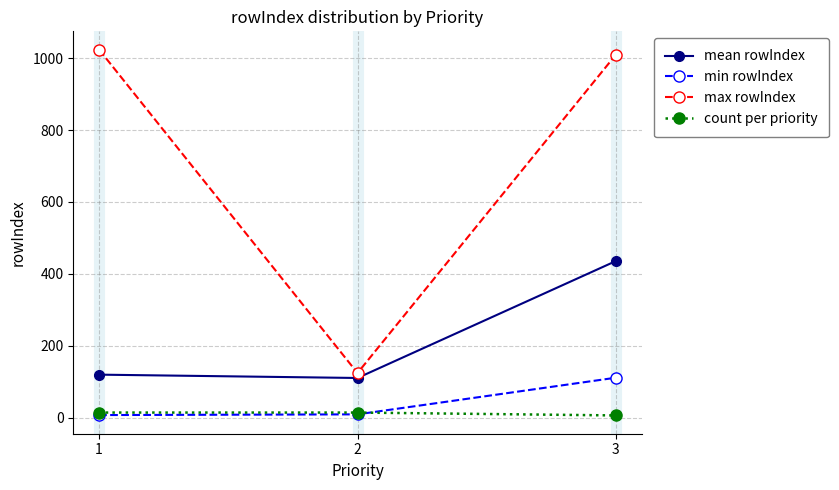

Does the chart have visible grid lines?

Yes